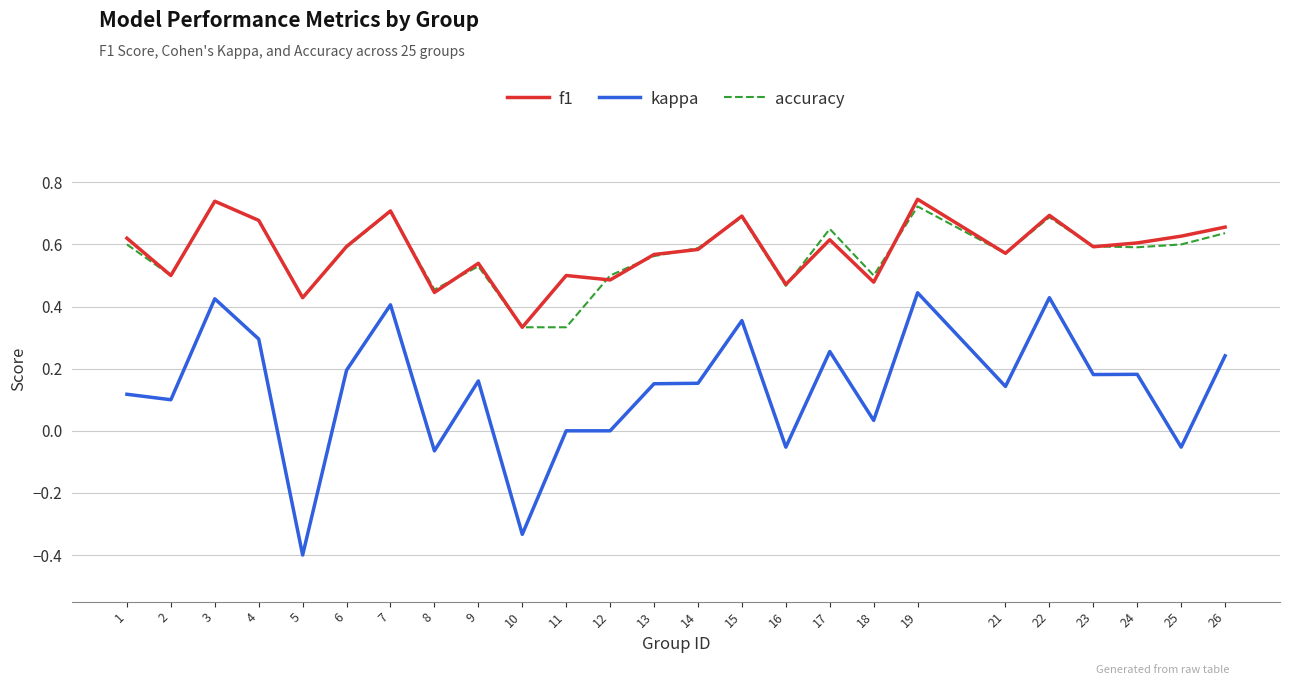

Which series has the largest range (max minus min)?

kappa